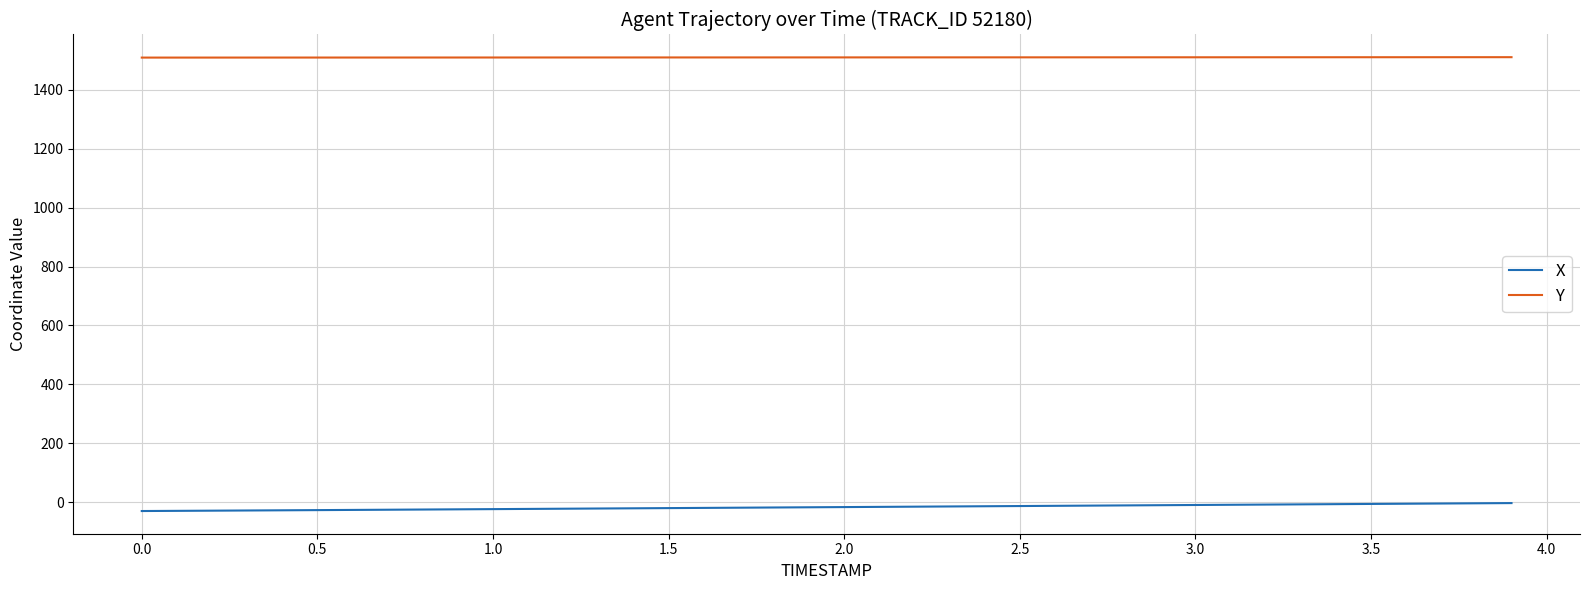

What is the maximum value for Y?

1510.8